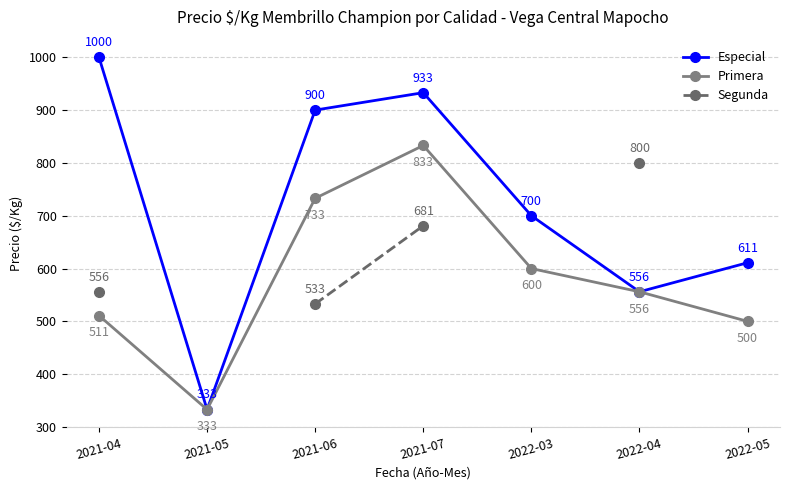

True or false: Especial and Primera intersect in this chart.

False